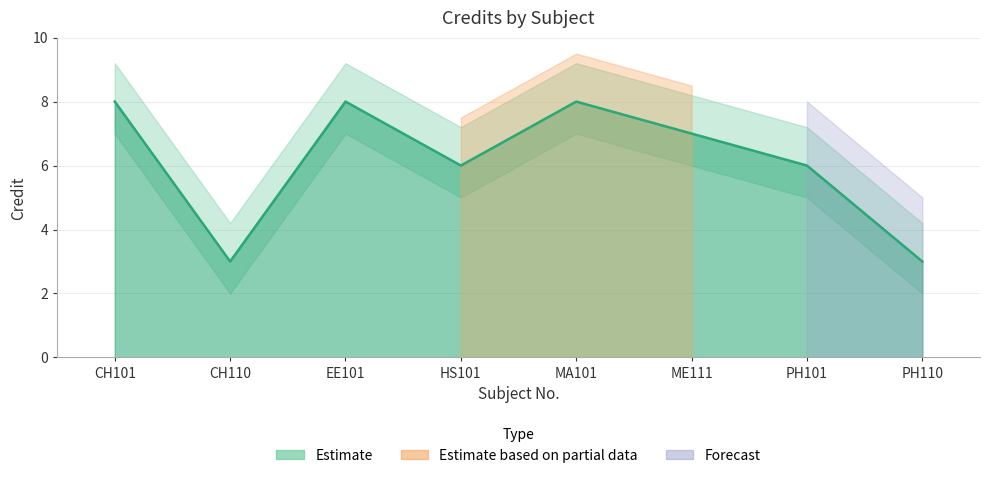

At which category does the data reach its first local peak?

EE101